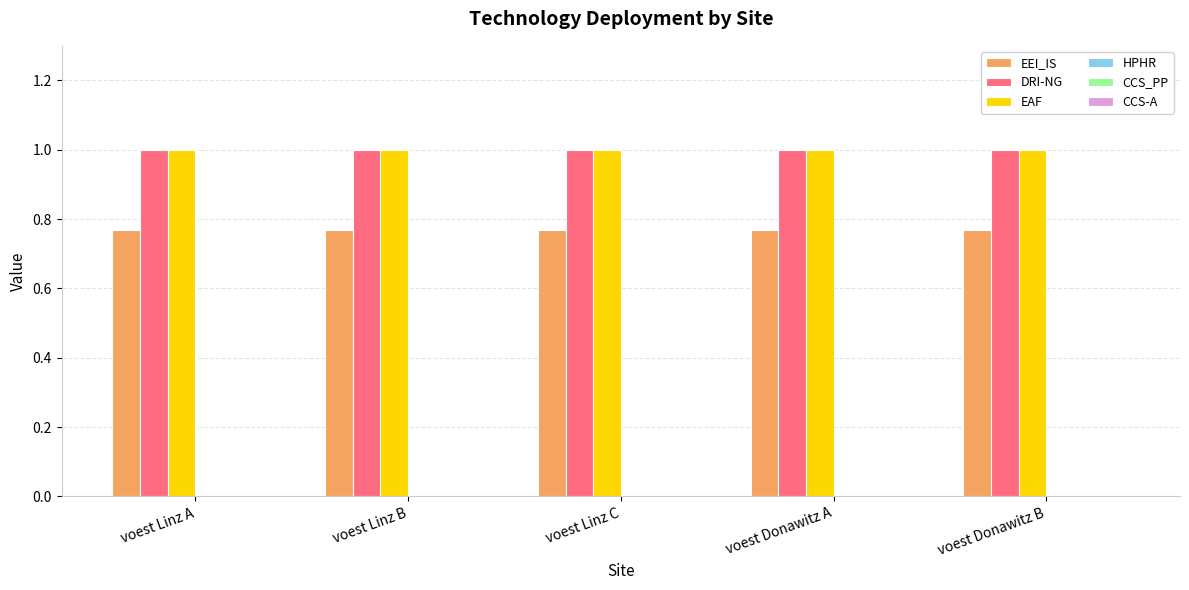

Read the EAF value at voest Linz A.

1.0